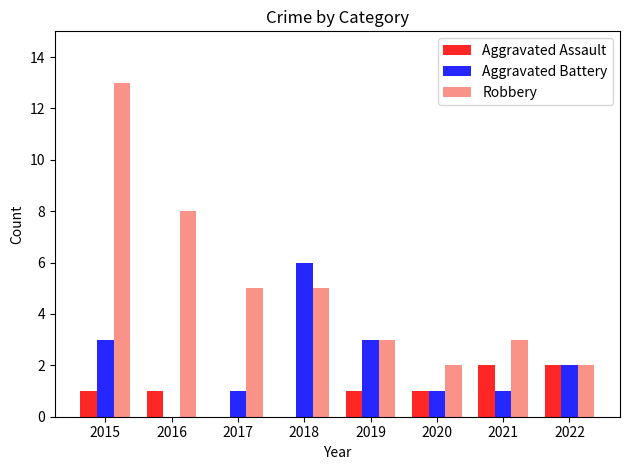

What are all the series names shown in the legend?

Aggravated Assault, Aggravated Battery, Robbery